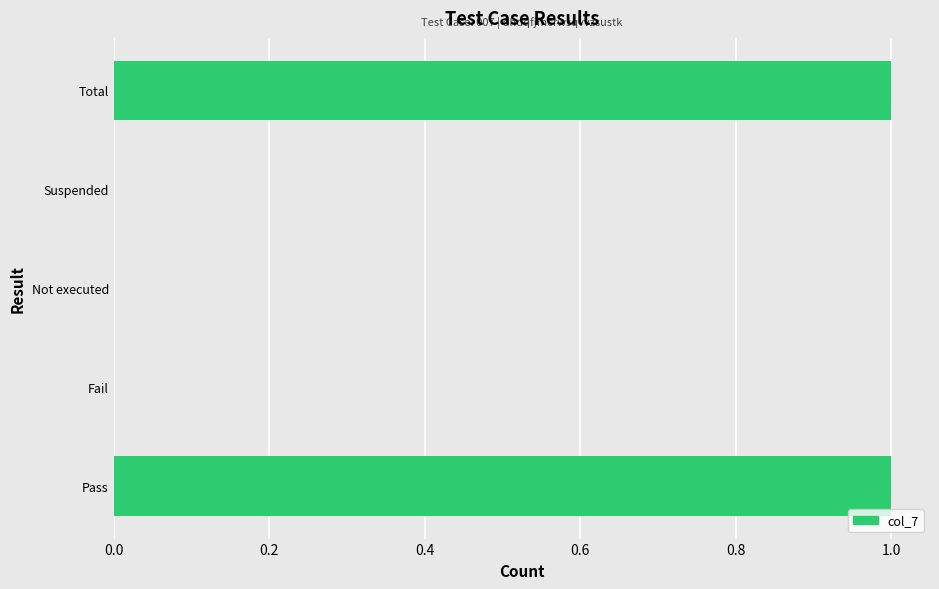

Is it true that the value at Pass is 1?

True